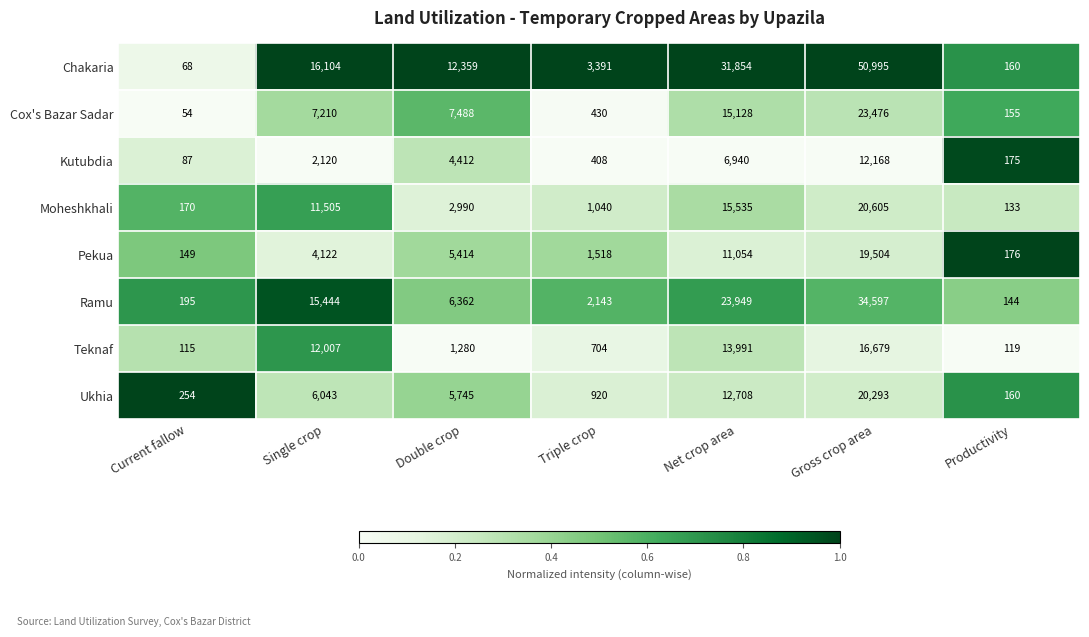

What is the sum of all Moheshkhali values?

51978